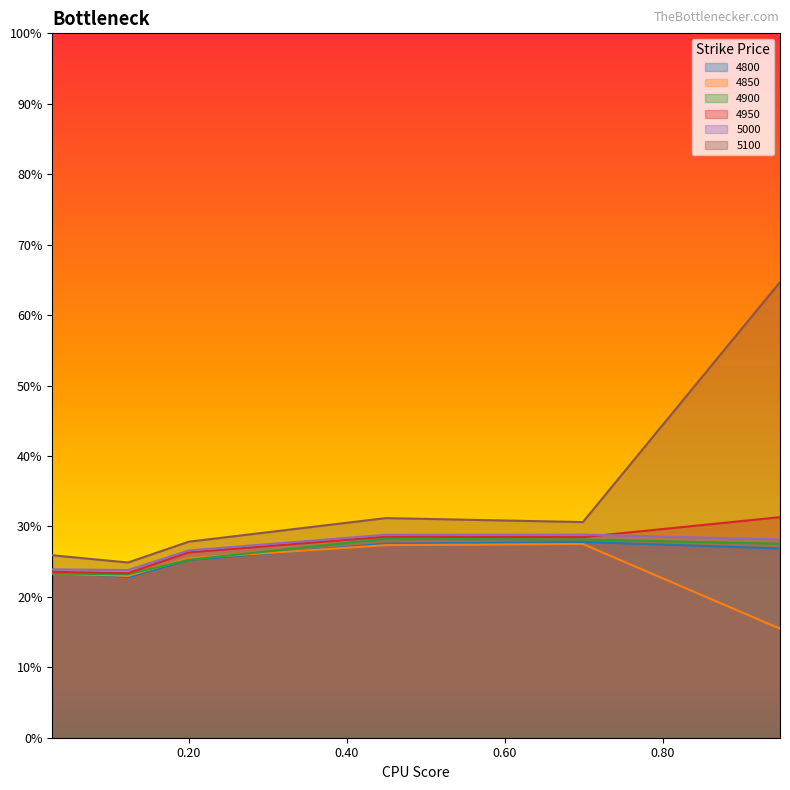

Does the chart display data point markers on the line(s)?

No